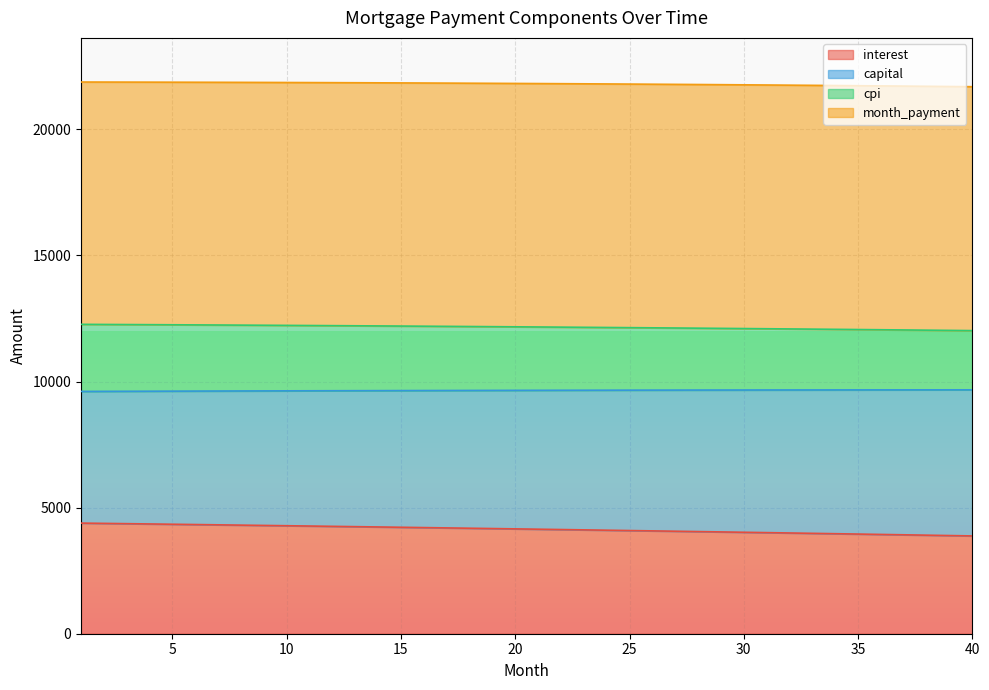

At how many categories does at least one series exceed 16314?

40